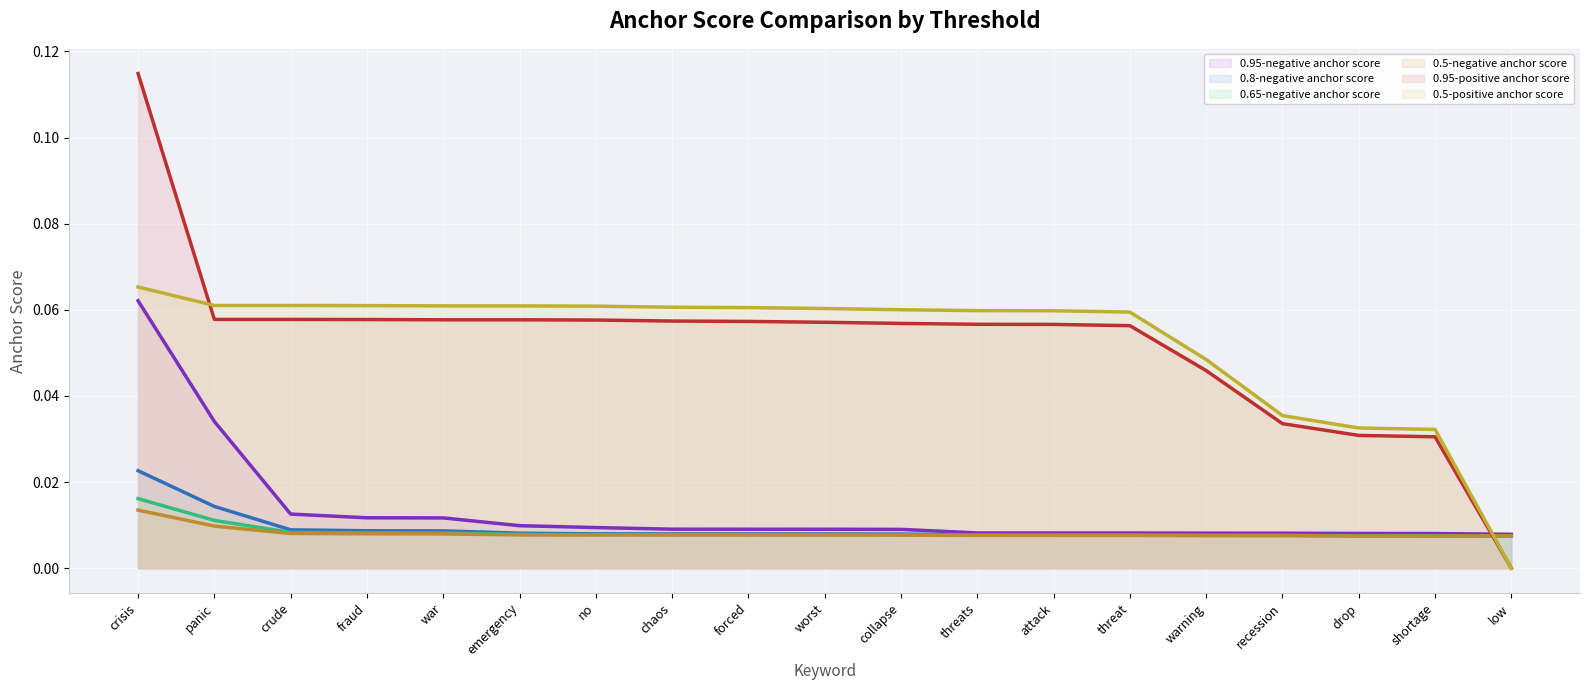

What position from the left is emergency?

6